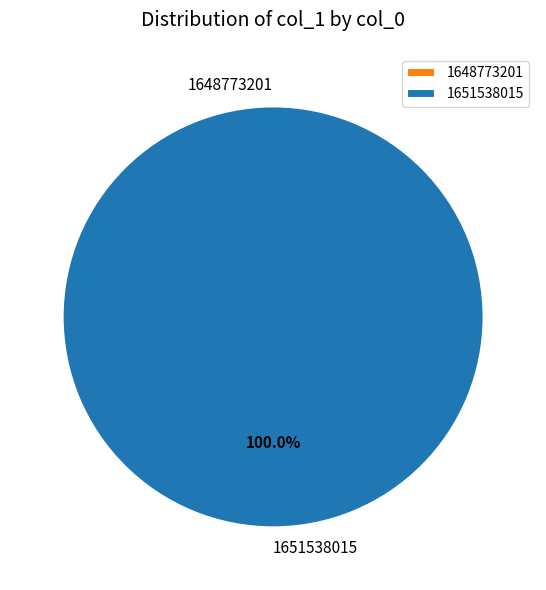

Count the number of slices in the pie.

2